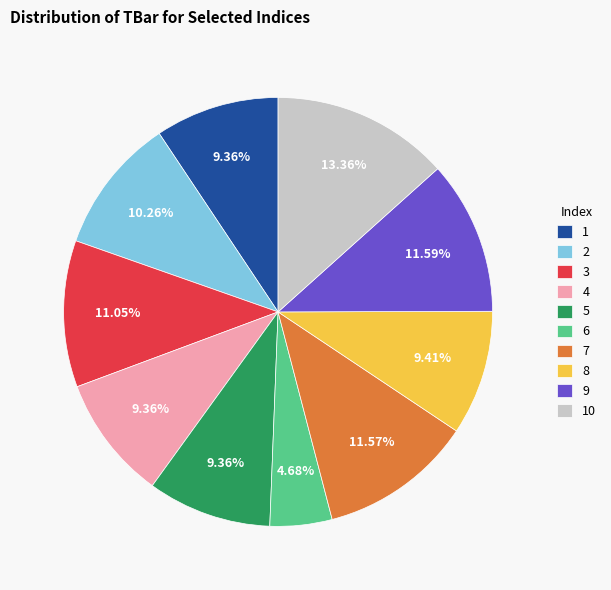

Approximately how many times larger is the value at 7 compared to 5?

1.2